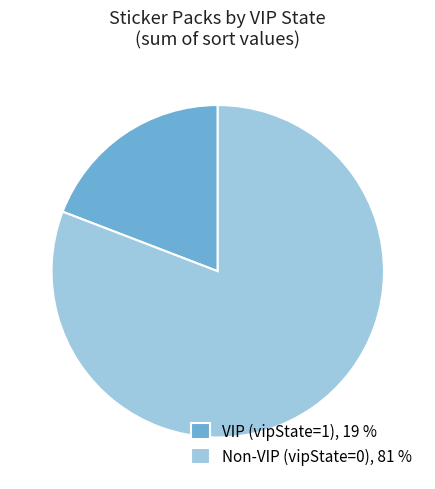

Count the number of slices in the pie.

2